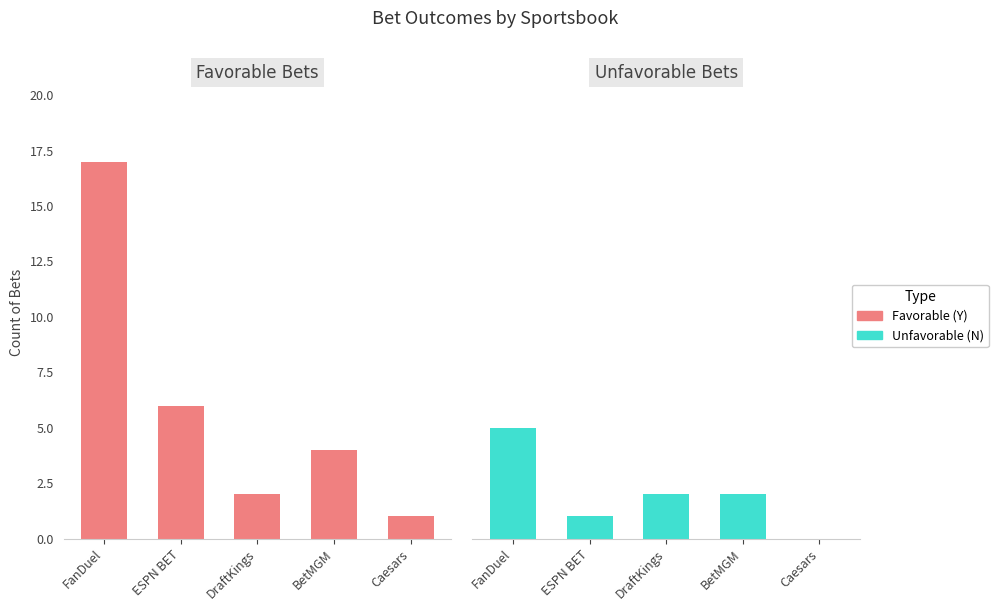

Is the value of Favorable (Y) at Caesars greater than the value of Unfavorable (N) at DraftKings?

No